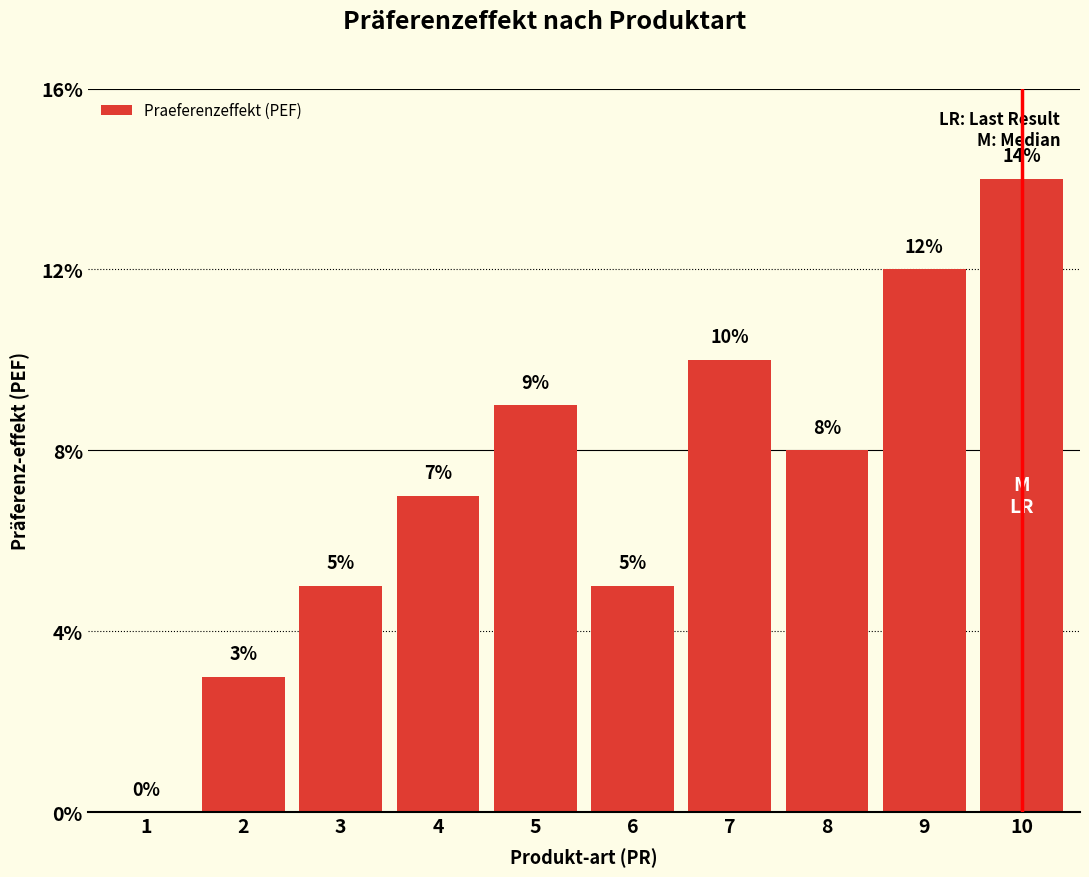

Are the bars horizontal?

No